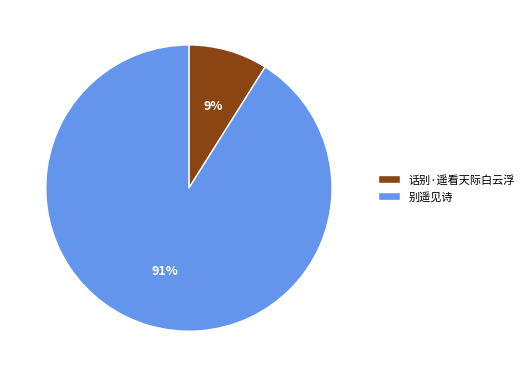

How many slices are in this pie chart?

2